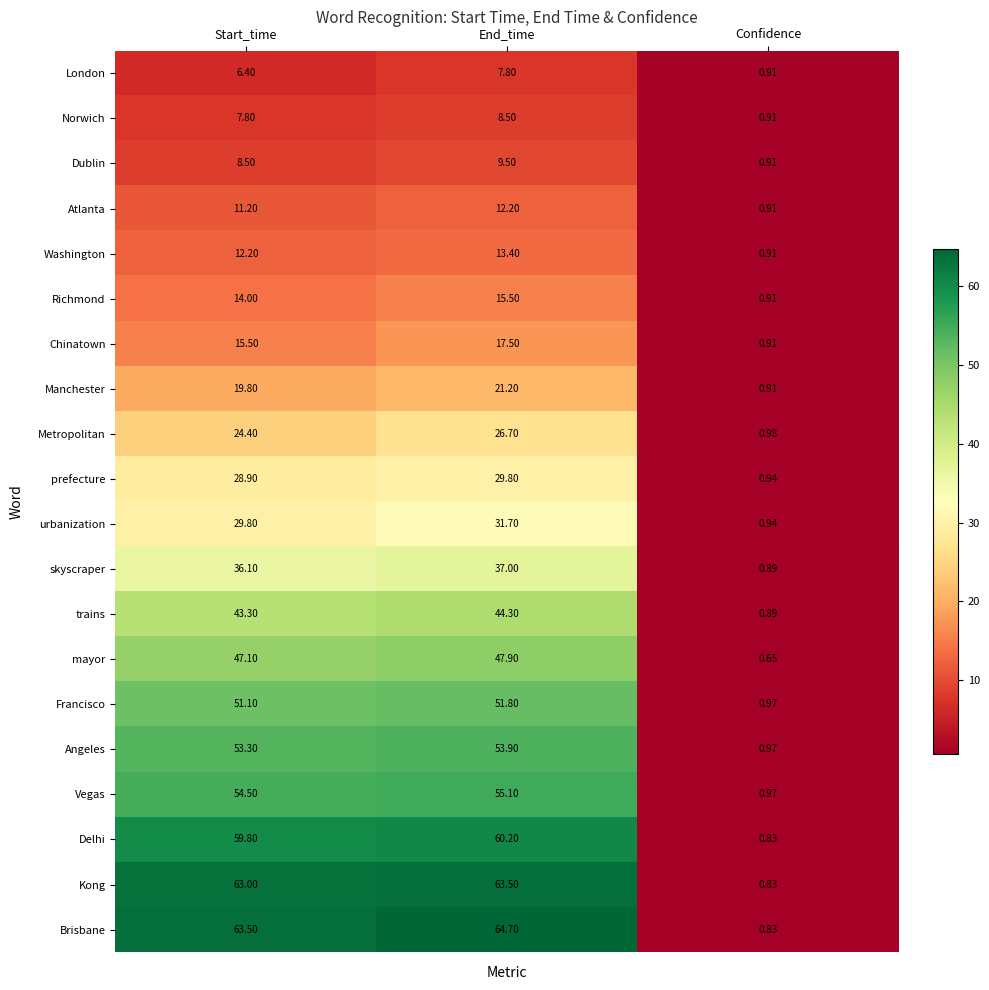

Rank the series at End_time from highest to lowest value.

Brisbane, Kong, Delhi, Vegas, Angeles, Francisco, mayor, trains, skyscraper, urbanization, prefecture, Metropolitan, Manchester, Chinatown, Richmond, Washington, Atlanta, Dublin, Norwich, London